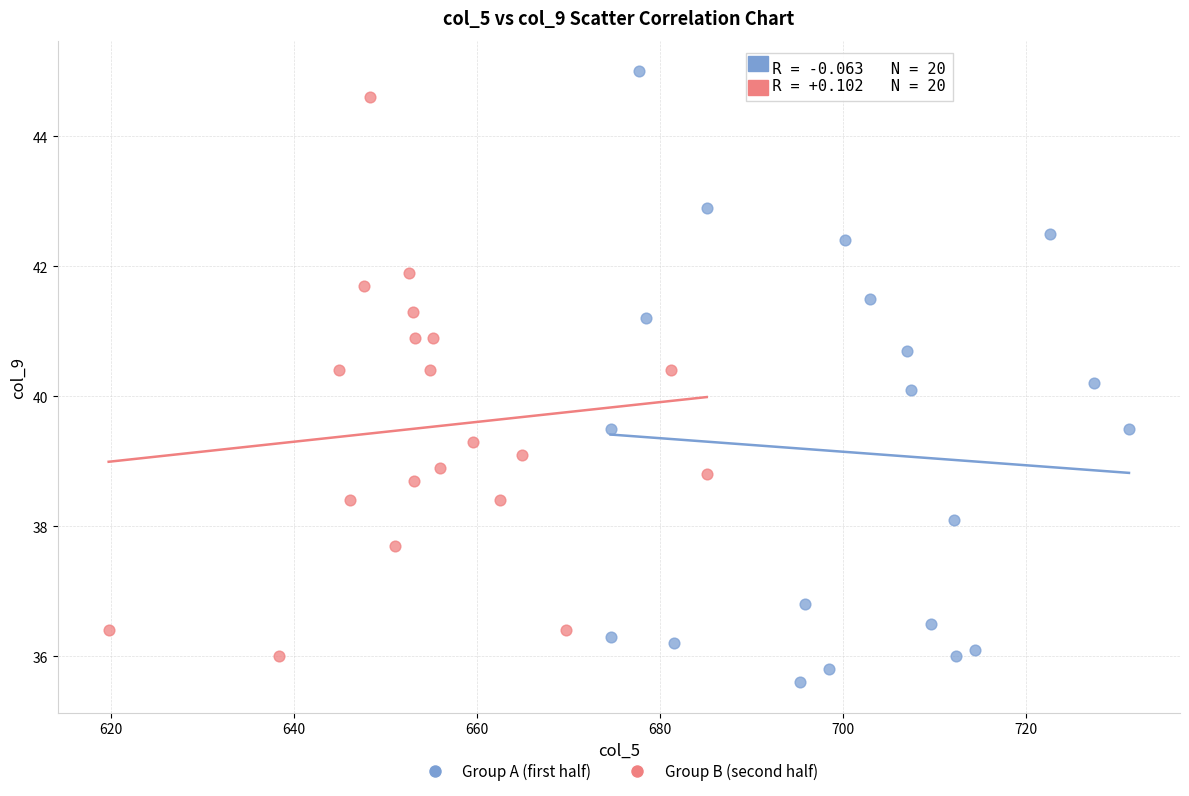

Which series has the widest spread of Y values?

Group A (first half)